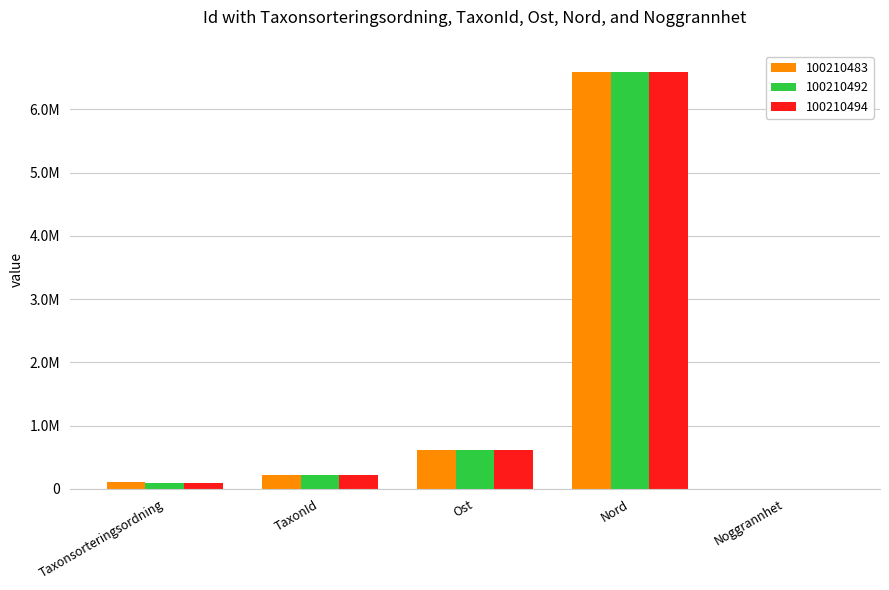

True or false: 100210494 has a value of 15.4 at Noggrannhet.

False